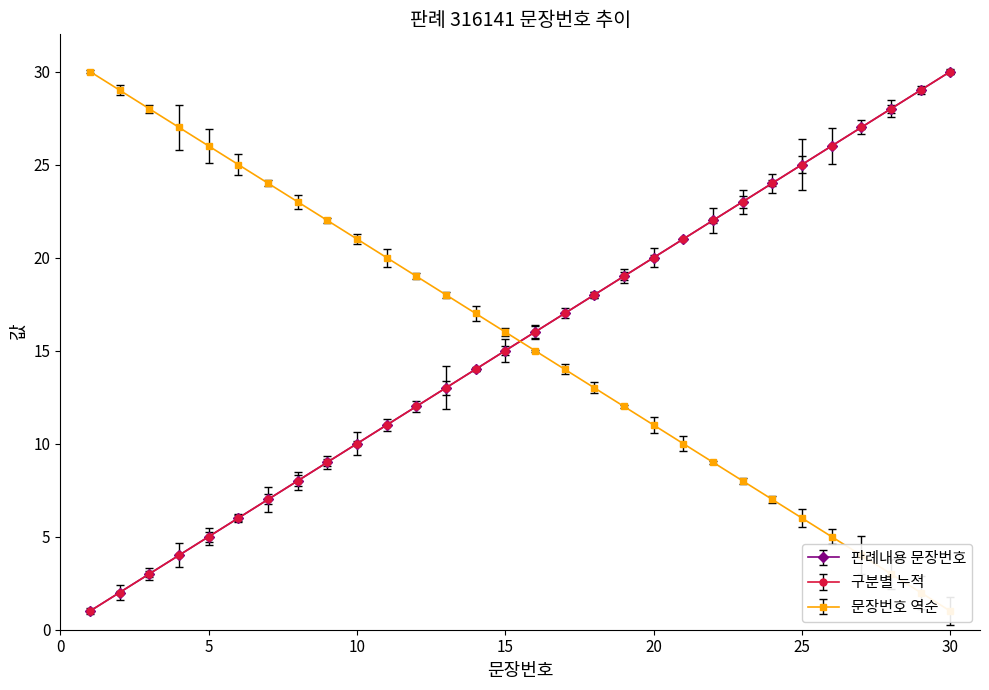

The value of 구분별 누적 at 6 is 9. True or false?

False